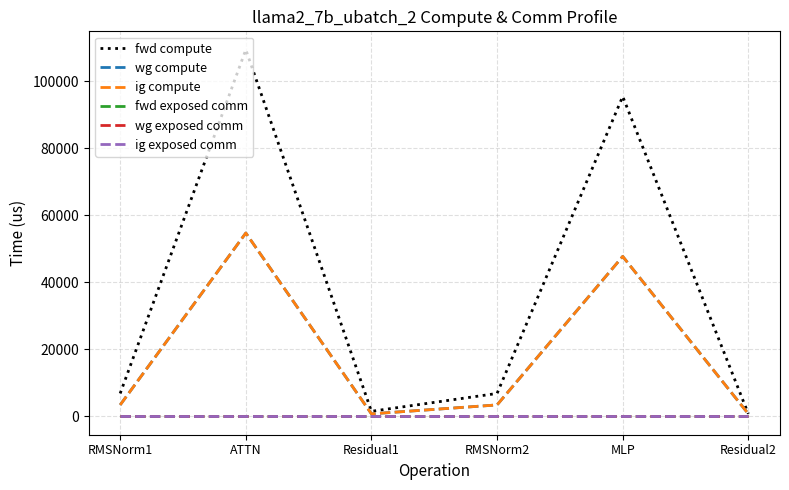

Reading left to right, extract all data points from this chart.

fwd compute: RMSNorm1=6842.0	ATTN=109392.7	Residual1=1513.9	RMSNorm2=6842.0	MLP=95433.5	Residual2=756.9
wg compute: RMSNorm1=3421.0	ATTN=54696.3	Residual1=756.9	RMSNorm2=3421.0	MLP=47716.8	Residual2=756.9
ig compute: RMSNorm1=3421.0	ATTN=54696.3	Residual1=756.9	RMSNorm2=3421.0	MLP=47716.8	Residual2=756.9
fwd exposed comm: RMSNorm1=0.0	ATTN=0.0	Residual1=0.0	RMSNorm2=0.0	MLP=0.0	Residual2=0.0
wg exposed comm: RMSNorm1=0.0	ATTN=0.0	Residual1=0.0	RMSNorm2=0.0	MLP=0.0	Residual2=0.0
ig exposed comm: RMSNorm1=0.0	ATTN=0.0	Residual1=0.0	RMSNorm2=0.0	MLP=0.0	Residual2=0.0